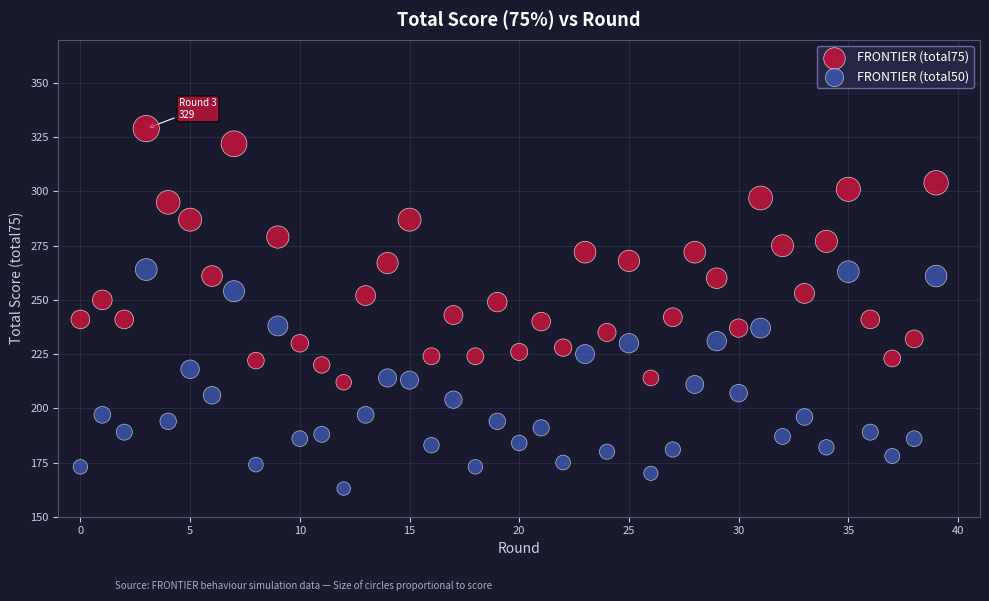

Which series contains the lowest Y value?

FRONTIER (total50)